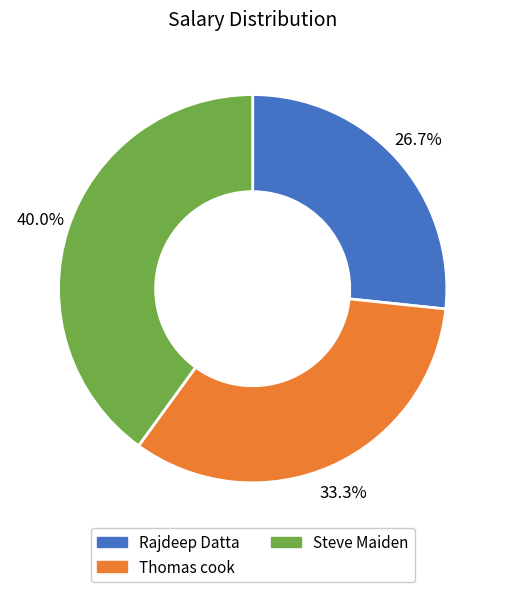

Is there a majority slice in this chart?

No